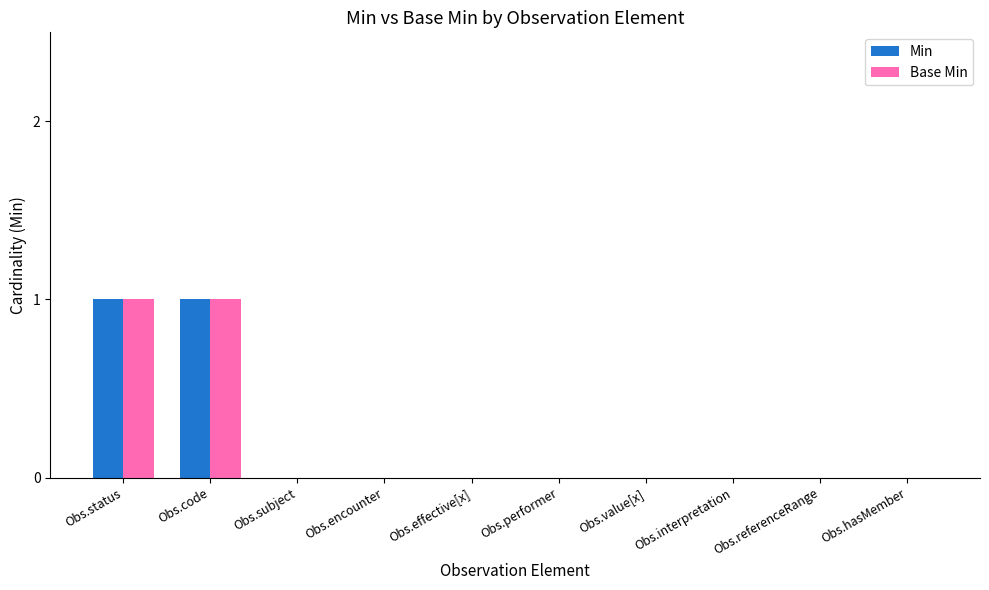

How many groups of bars are there?

10